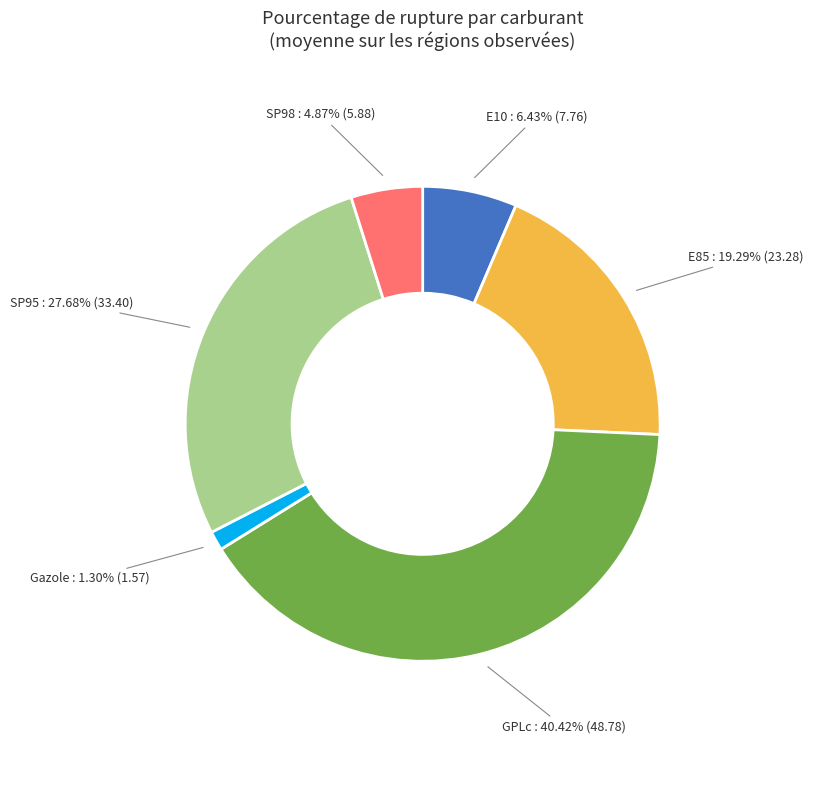

Is there any slice that represents more than half of the pie?

No